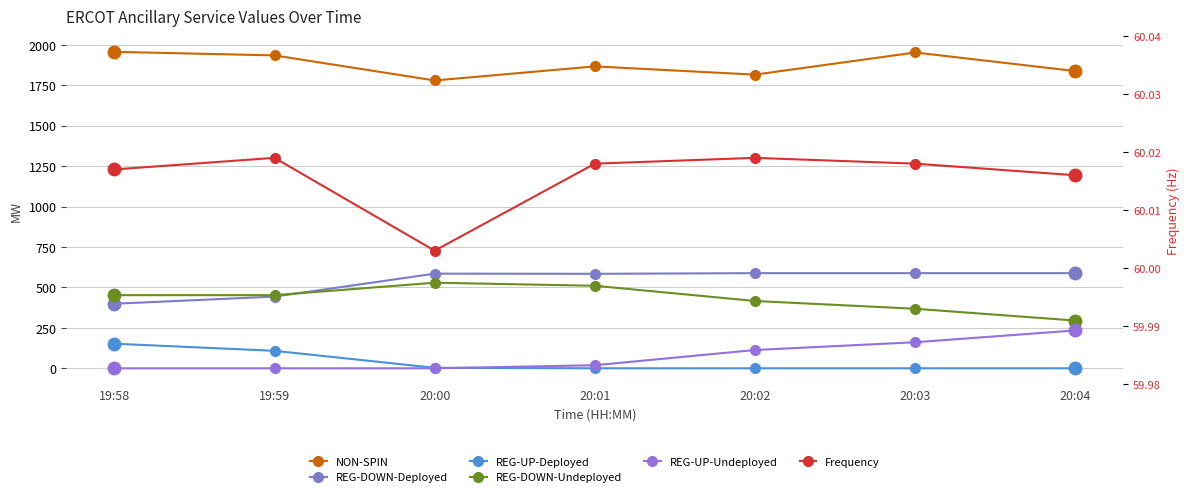

True or false: Frequency has a value of 108.0 at 20:03.

False